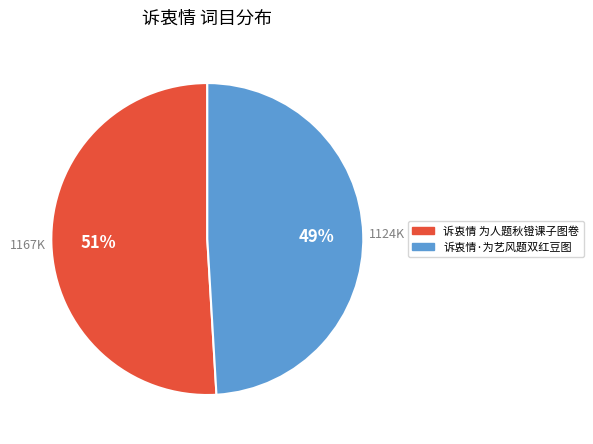

Rank the categories by value from highest to lowest.

诉衷情 为人题秋镫课子图卷, 诉衷情·为艺风题双红豆图